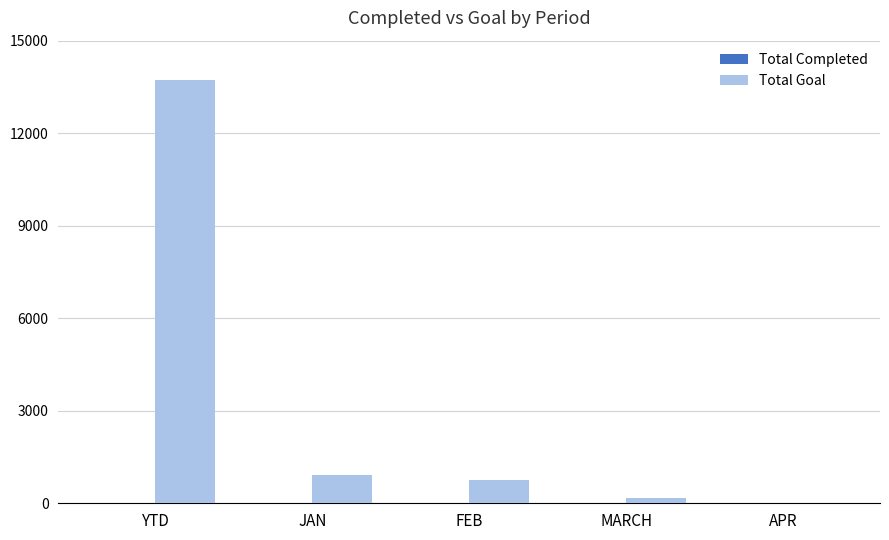

What is the maximum value shown in the chart?

13721